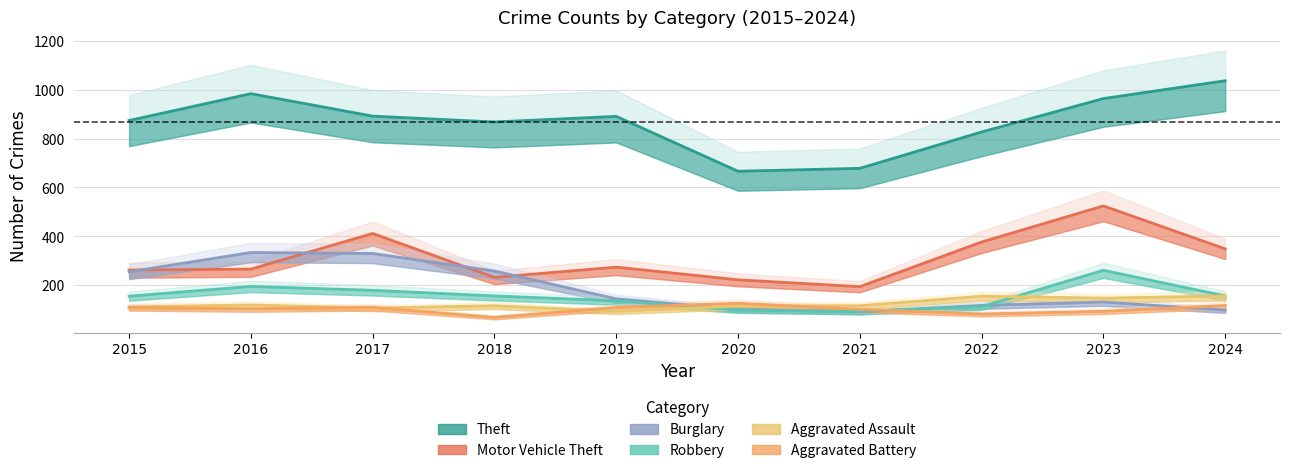

How many lines are shown in the chart?

6